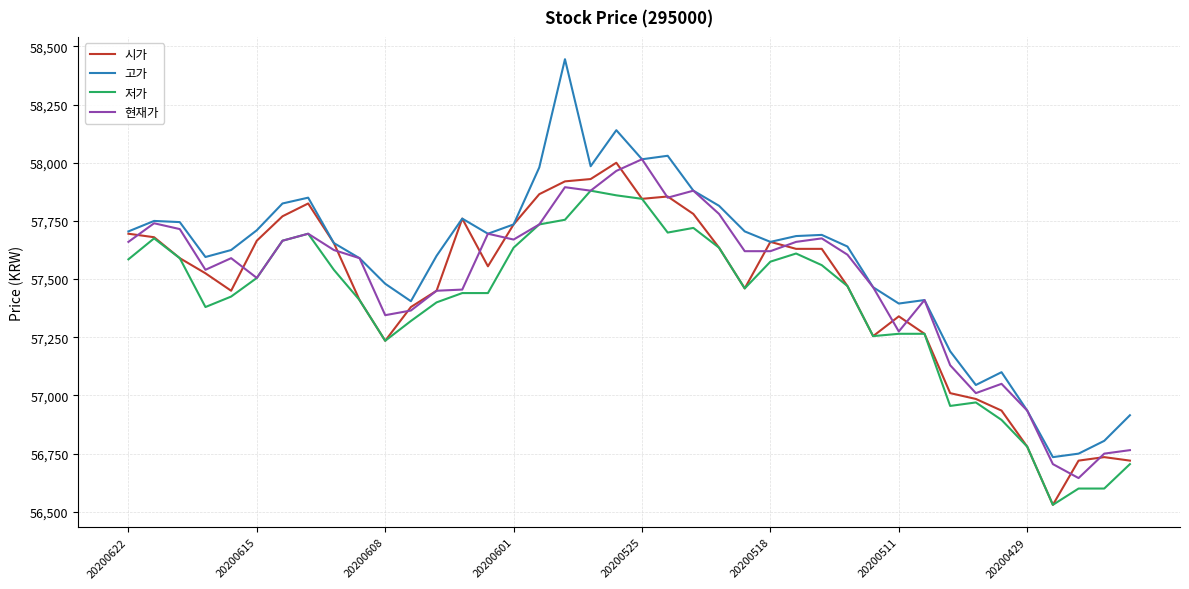

What is the maximum value shown in the chart?

58445